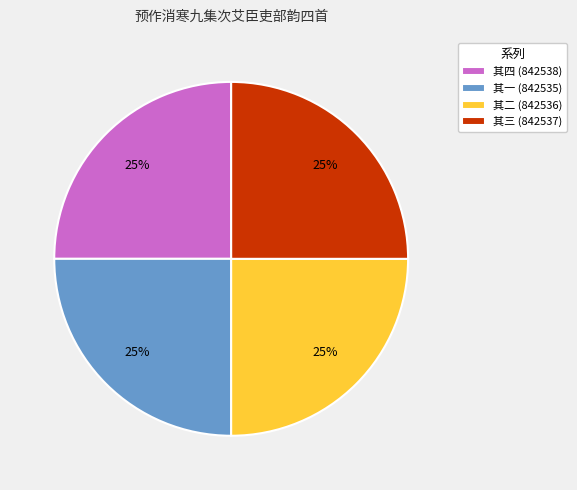

To the nearest percent, what percentage of the pie is 其二 (842536)?

25%